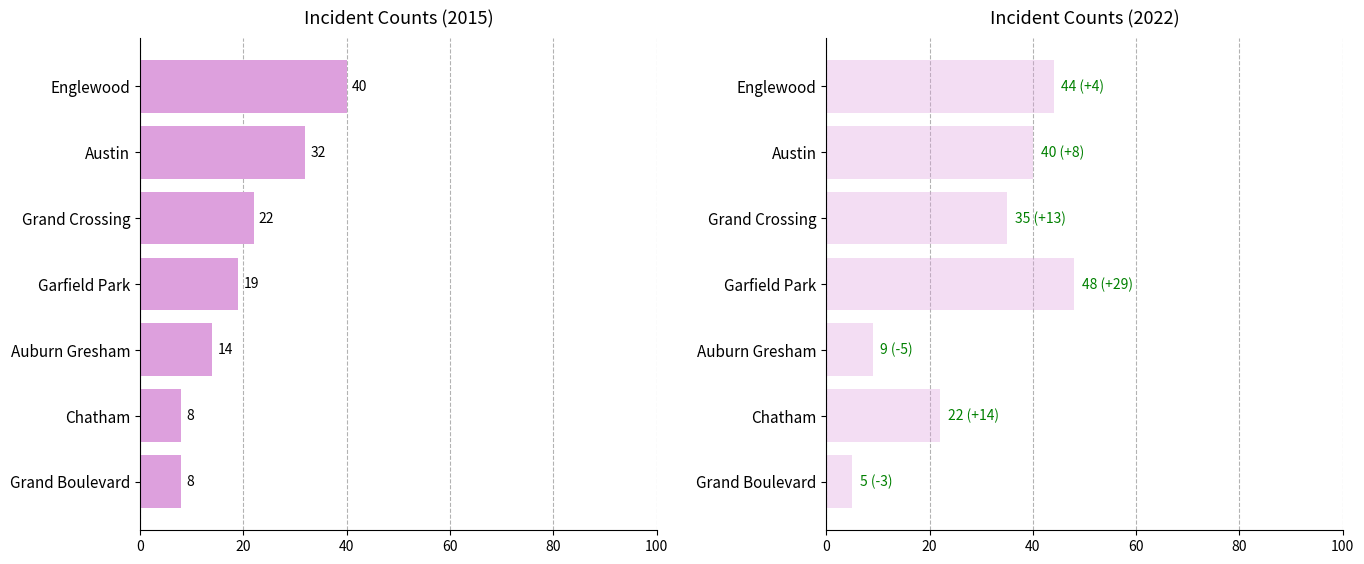

What position from the left is Grand Boulevard?

7